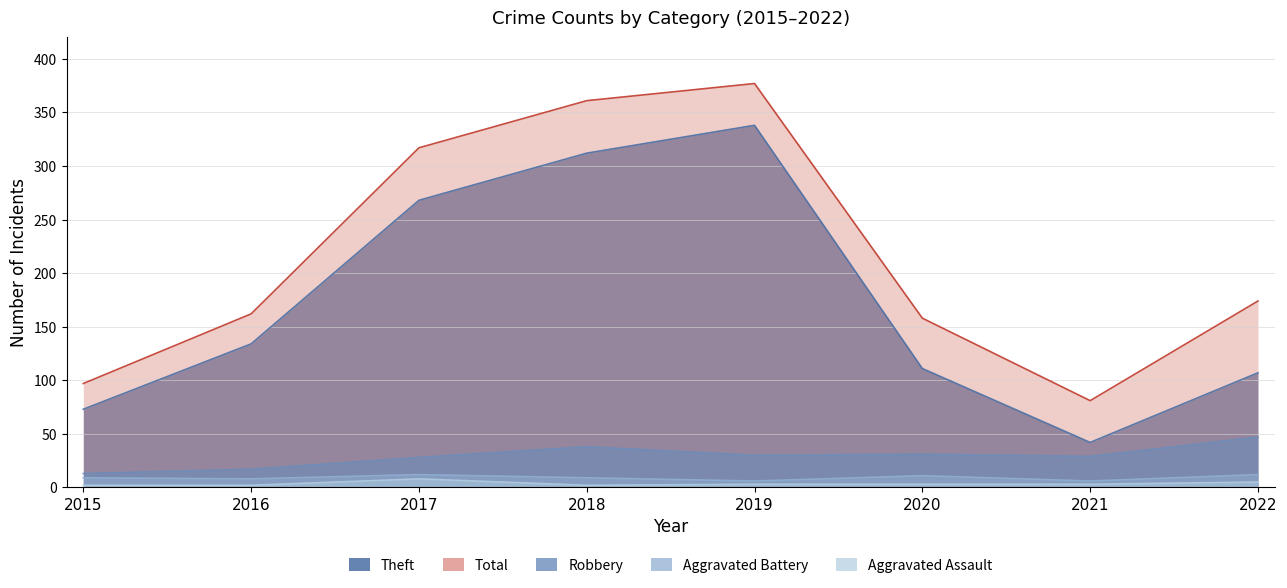

How many series are shown in this chart?

5